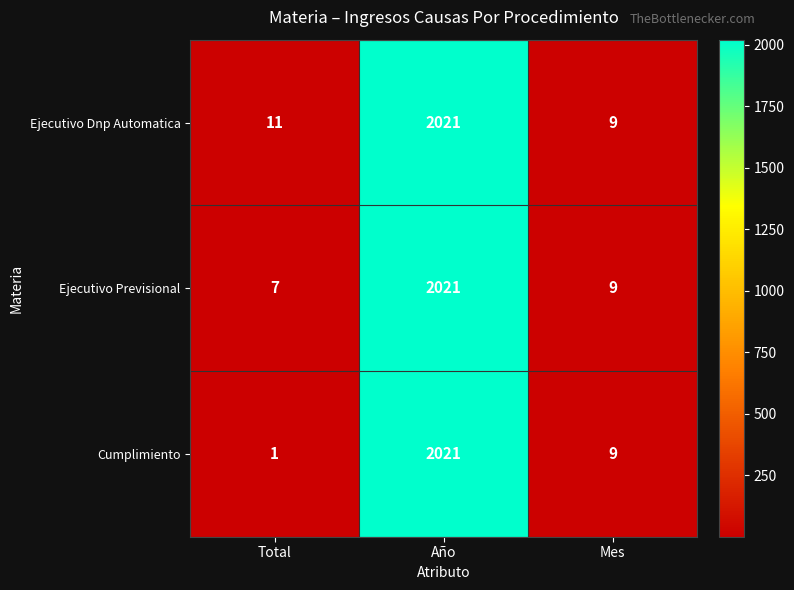

Which series has the largest total across all categories?

Ejecutivo Dnp Automatica